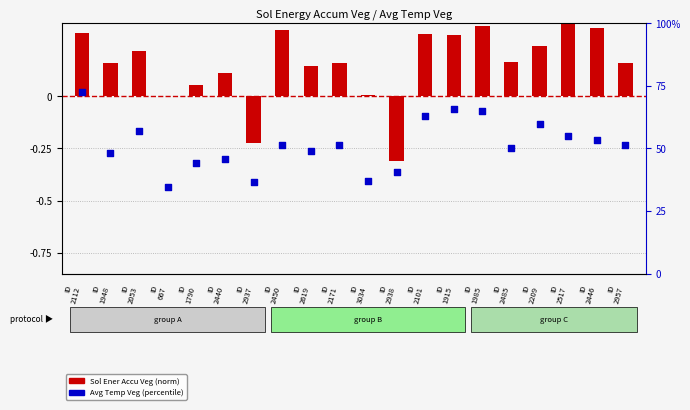

What is the total value across all series at ID
2446?

53.8